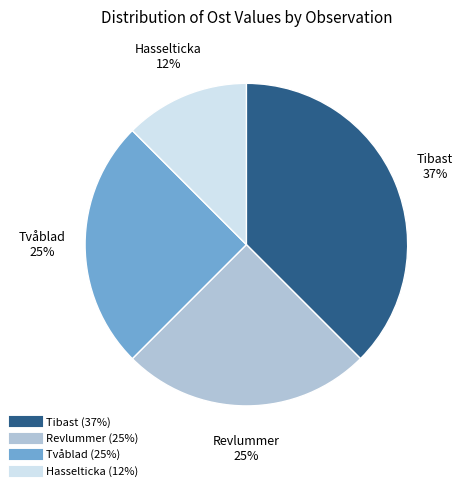

To the nearest percent, what is the average slice percentage?

25%